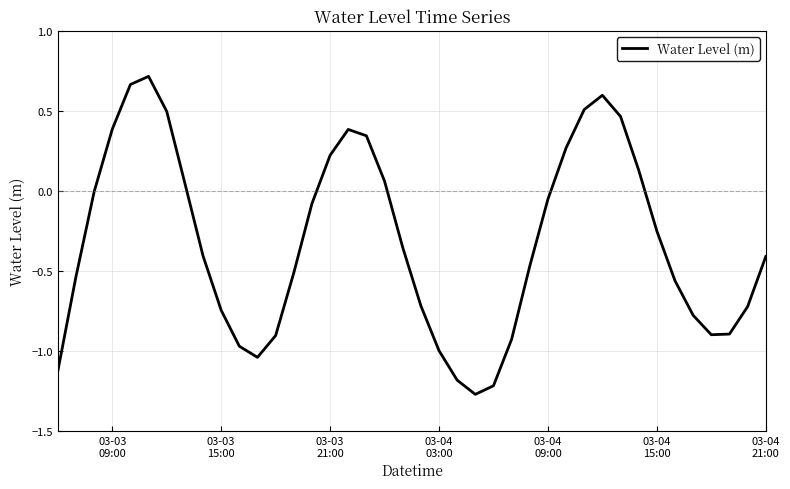

What is the difference between the maximum and minimum values?

2.0